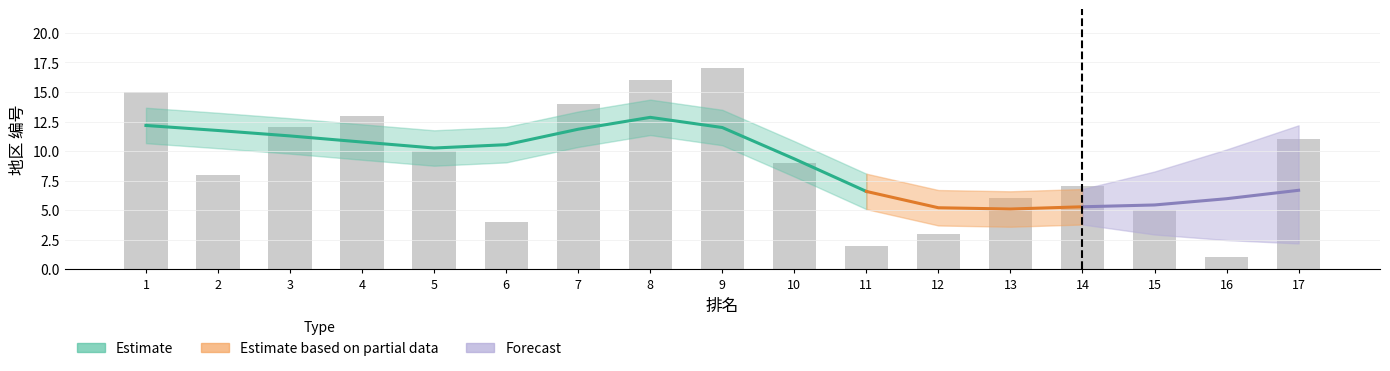

Which series has the largest range (max minus min)?

Estimate